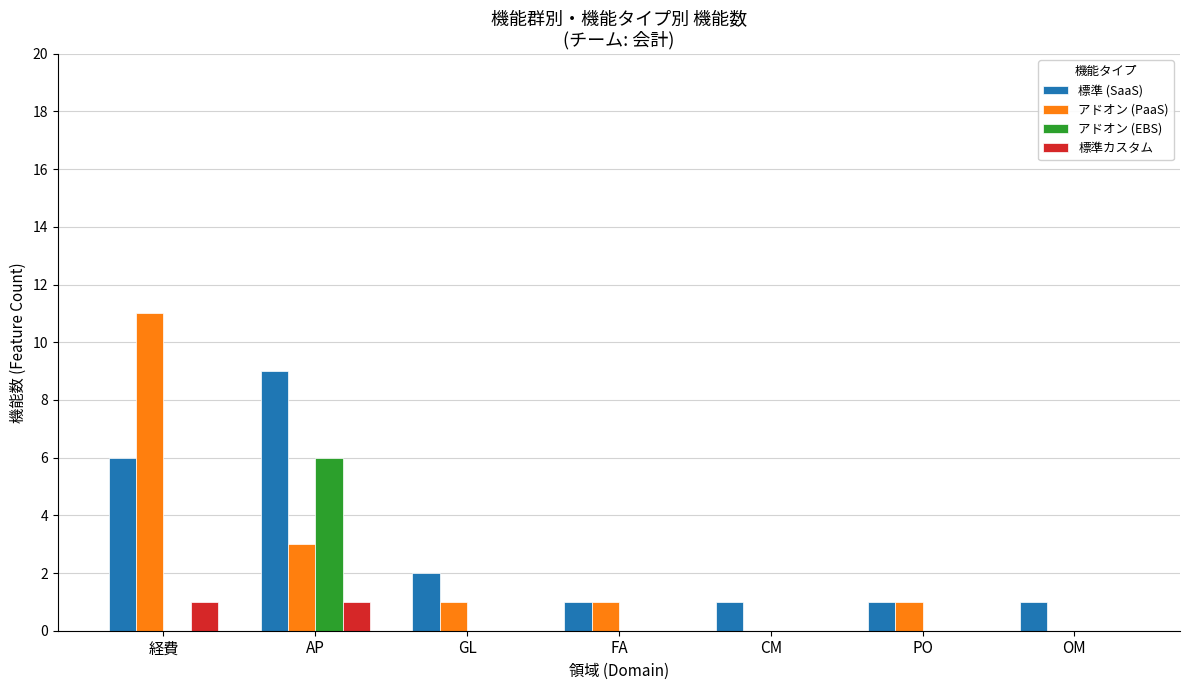

Is the value of アドオン (EBS) at PO greater than the value of アドオン (PaaS) at 経費?

No